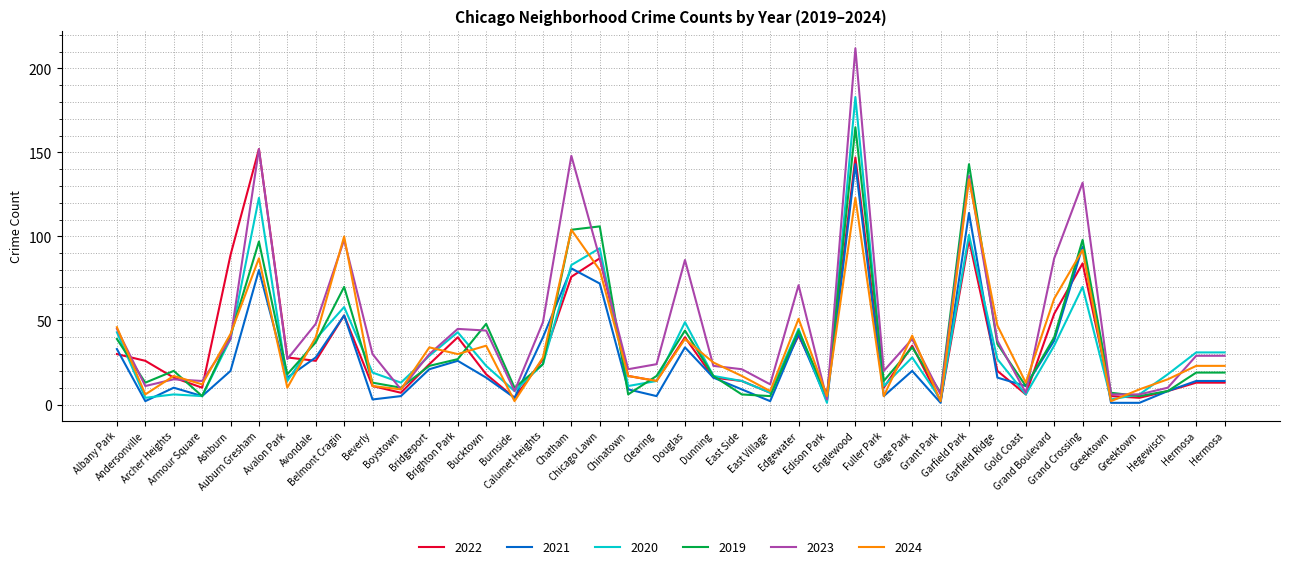

What is the label of the 17th point from the left?

Chatham